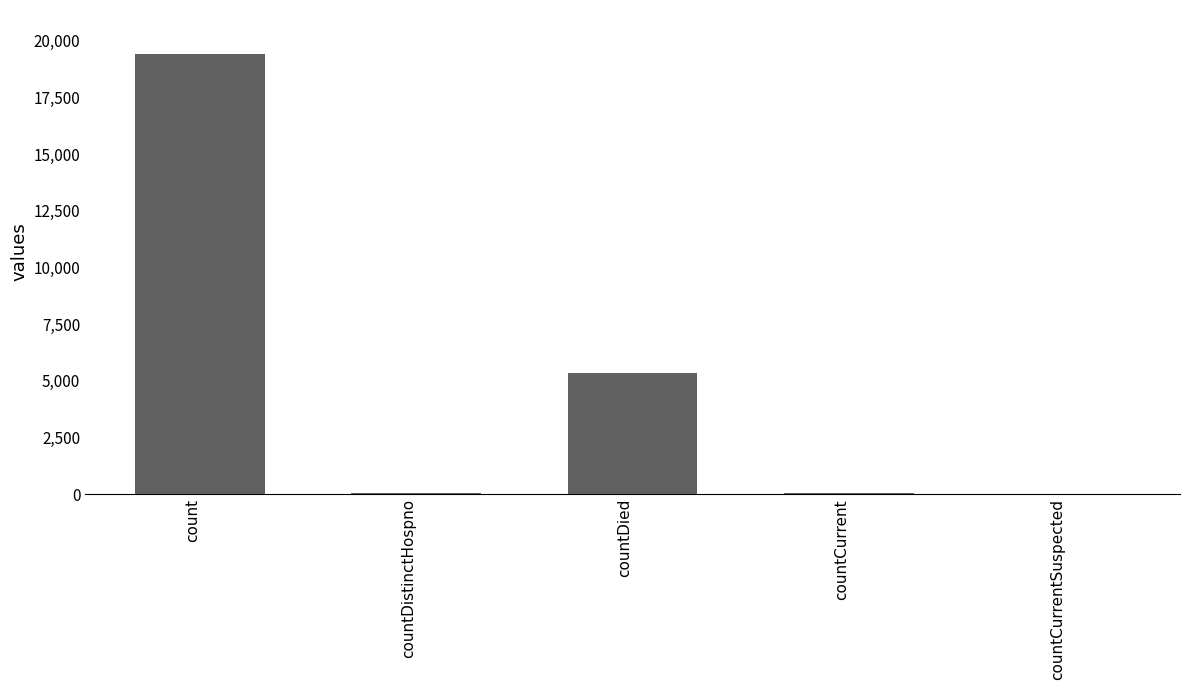

What is the difference between the values at countCurrentSuspected and countCurrent?

60